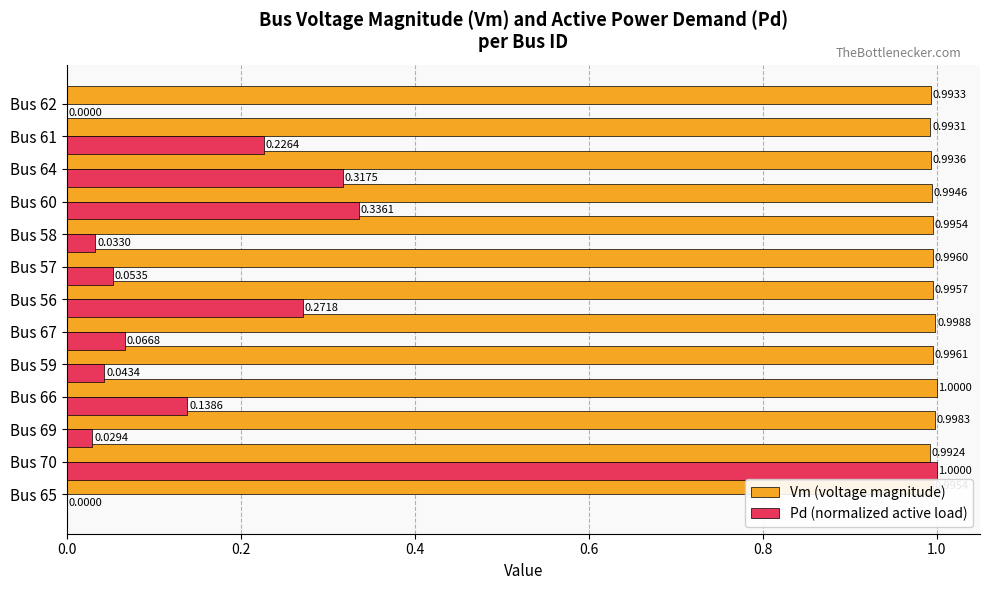

What is the total value across all series at Bus 70?

2.0